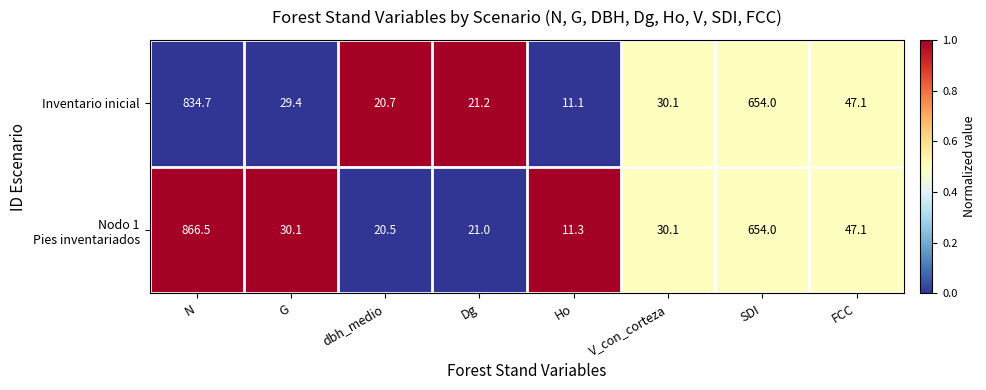

Which series changed the most between G and V_con_corteza?

Inventario inicial